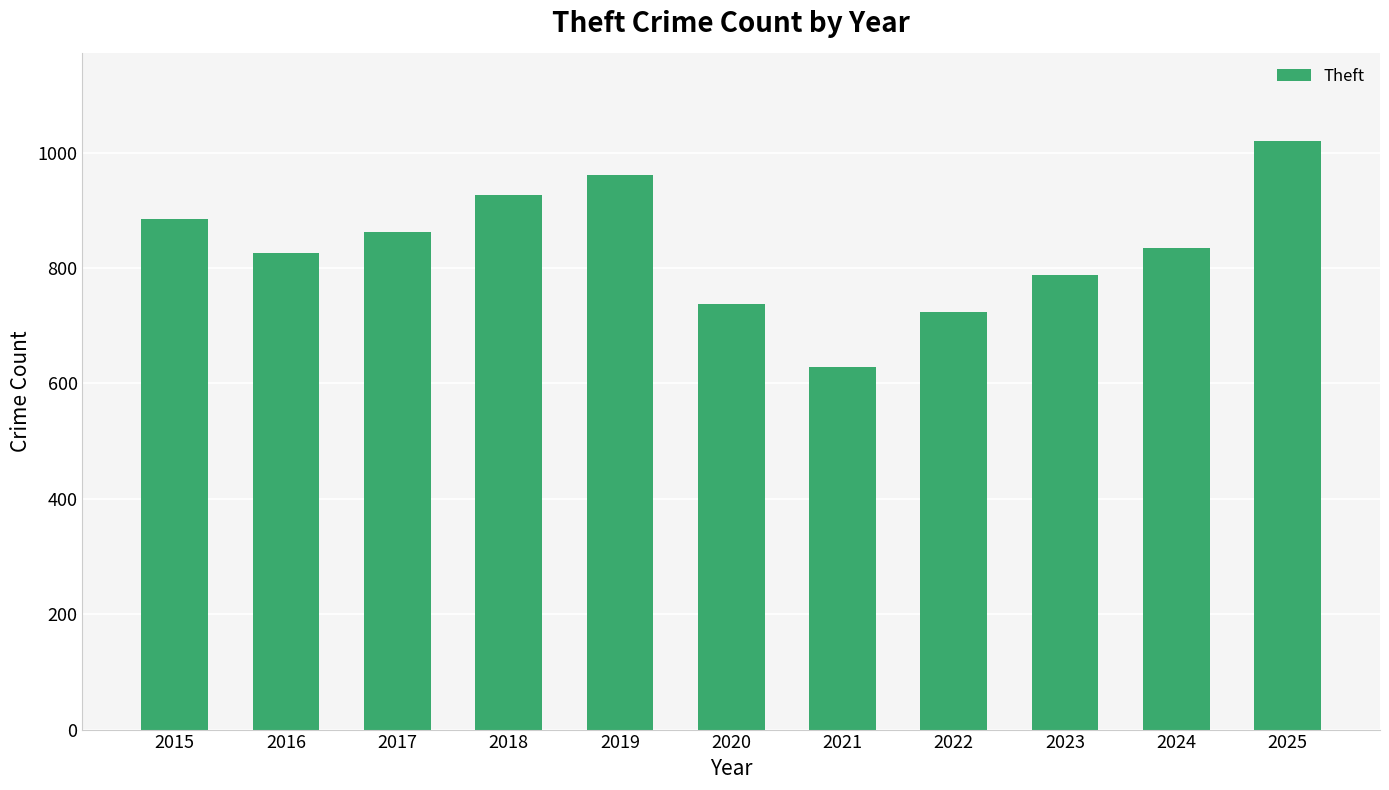

What is the smallest value displayed?

629